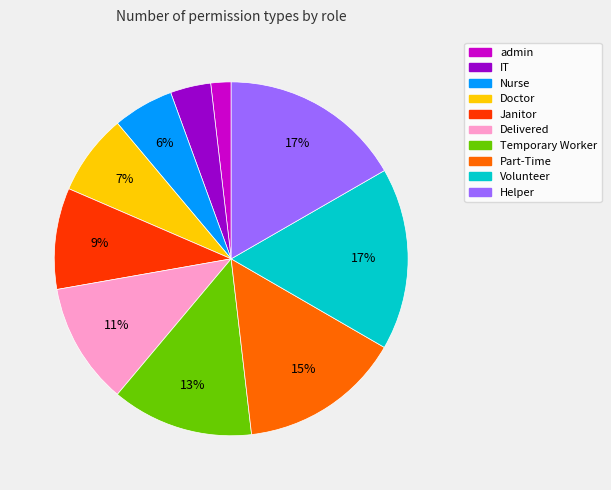

Is it true that Delivered is 1% of the pie?

False